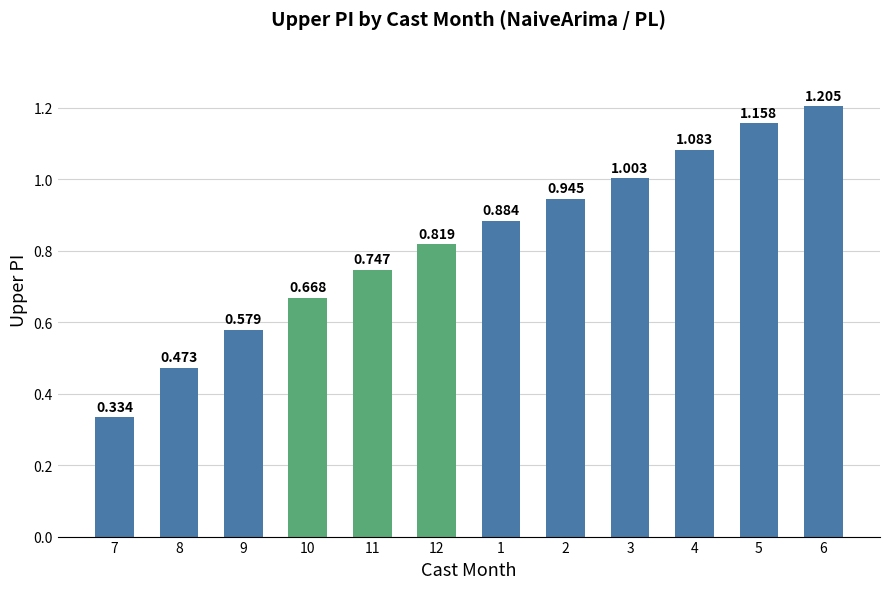

Are the bars horizontal?

No